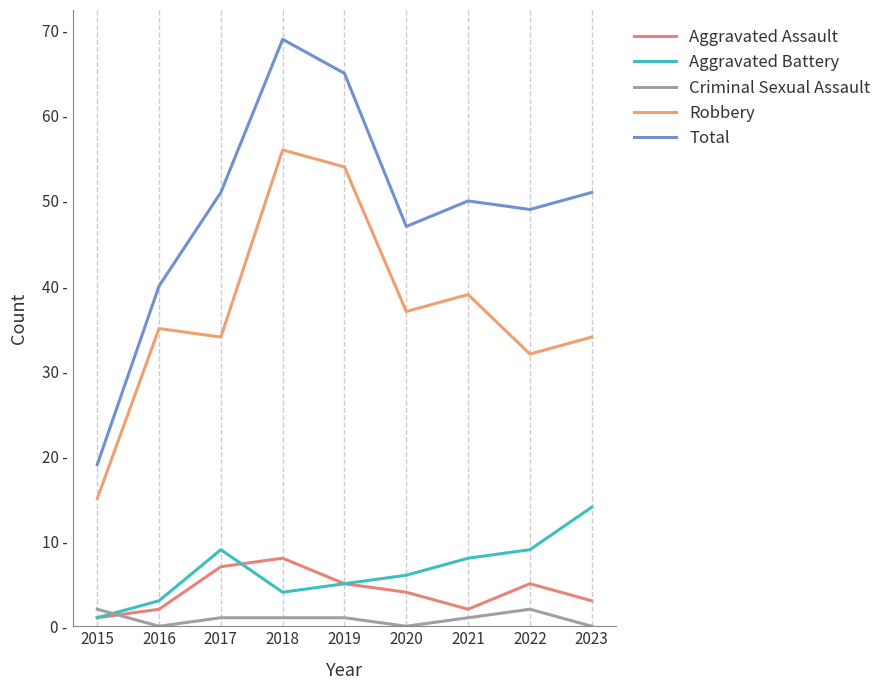

Does the chart display data point markers on the line(s)?

No